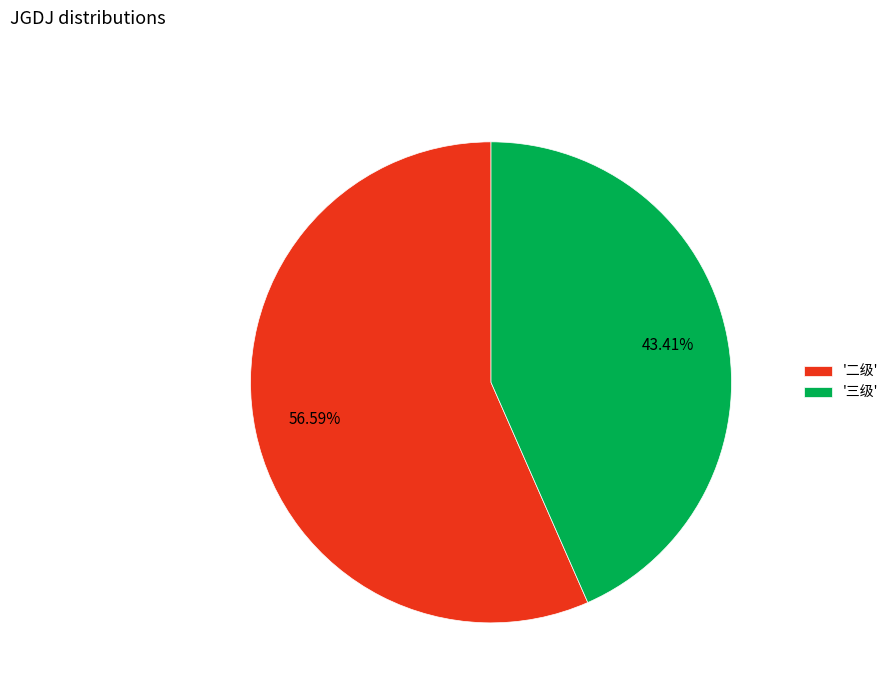

Is there any slice that represents more than half of the pie?

Yes